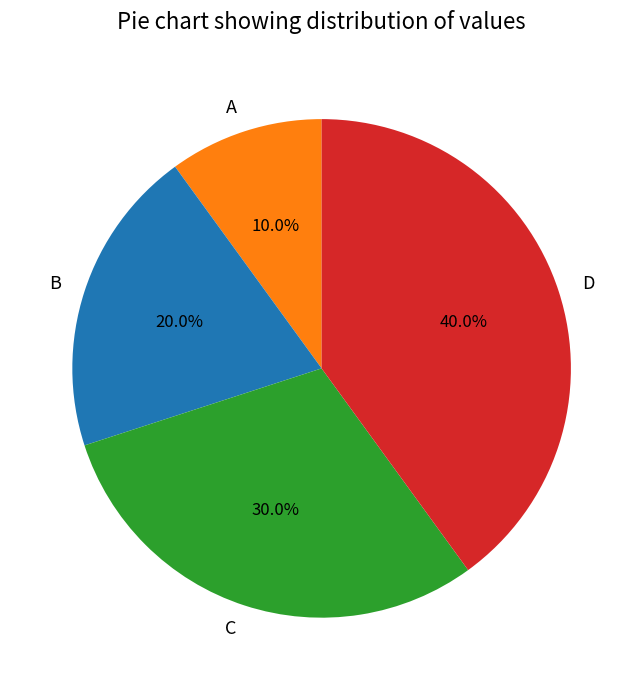

What portion of the pie excludes A?

90.0%